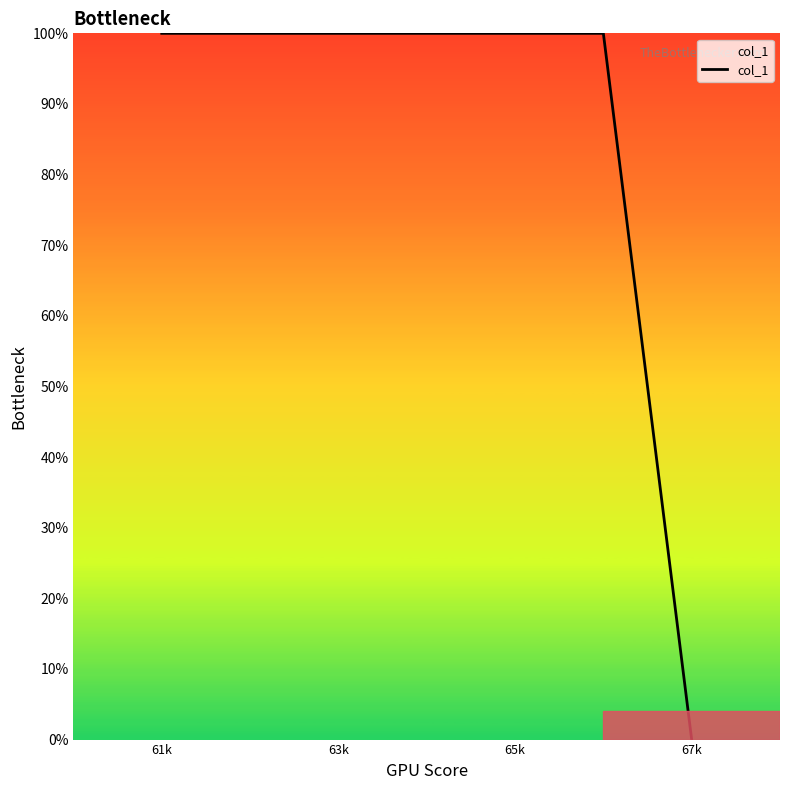

What is the maximum value shown in the chart?

100